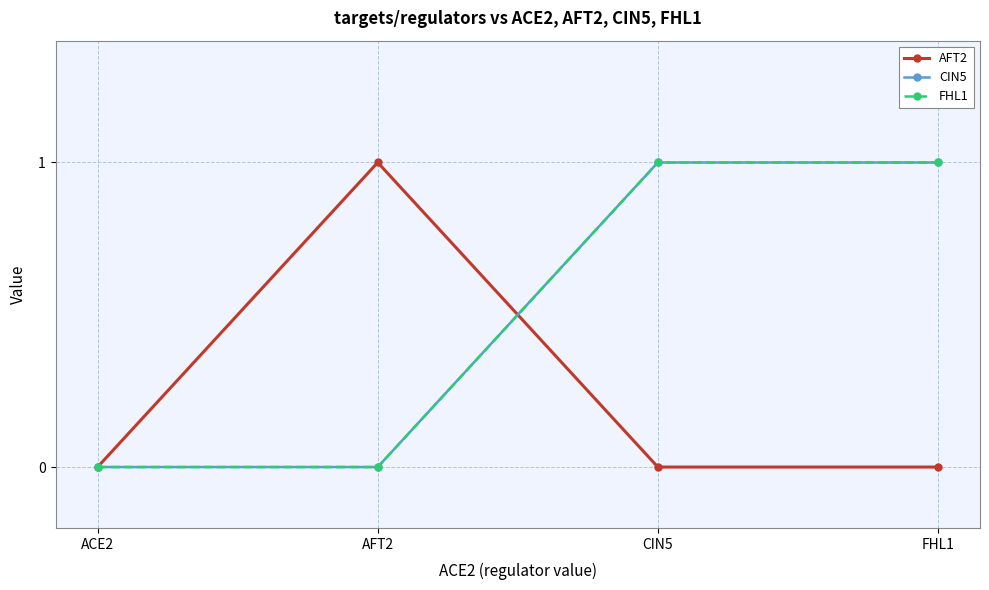

Does the chart have visible grid lines?

Yes